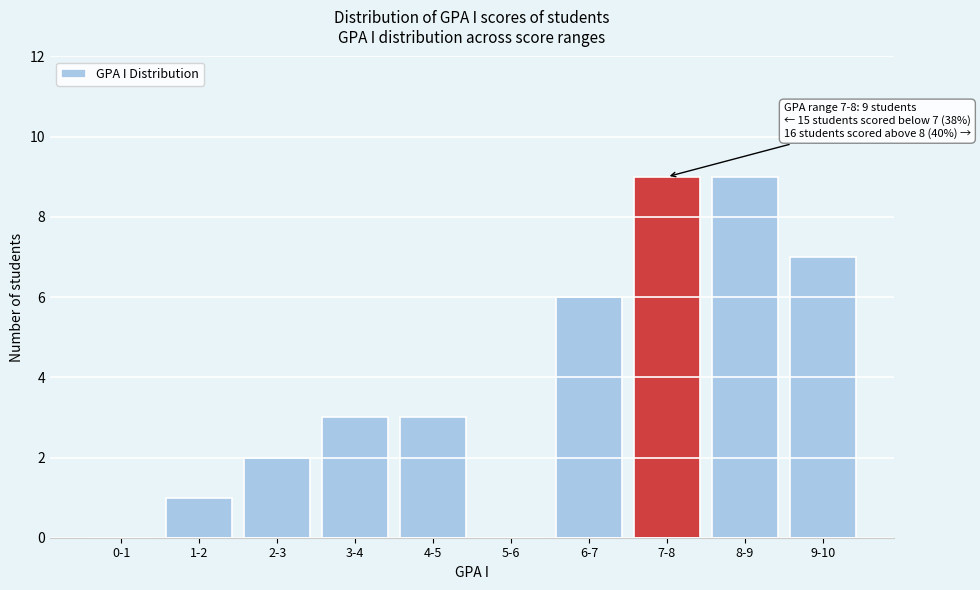

Reading left to right, extract all data points from this chart.

0-1=0	1-2=1	2-3=2	3-4=3	4-5=3	5-6=0	6-7=6	7-8=9	8-9=9	9-10=7